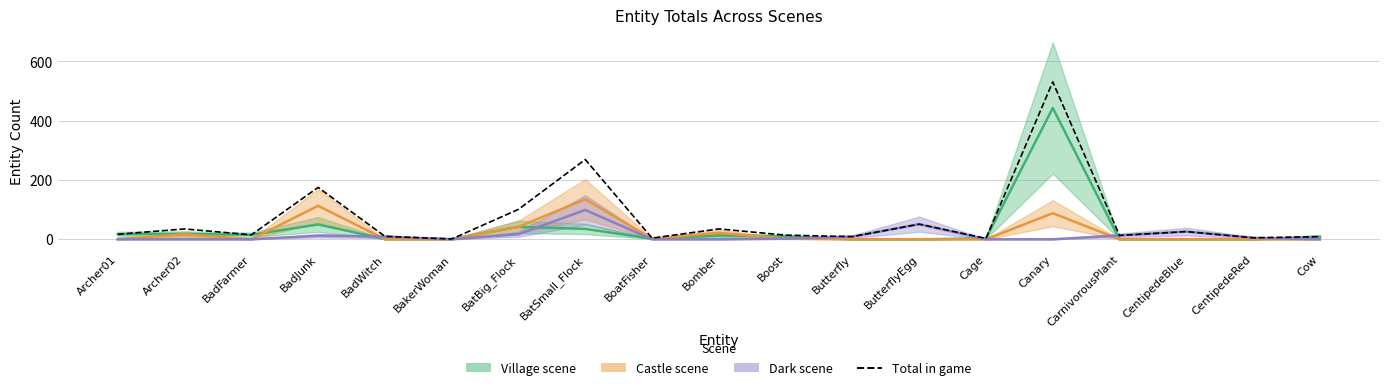

How many points are higher than both their immediate neighbors (excluding endpoints)?

7